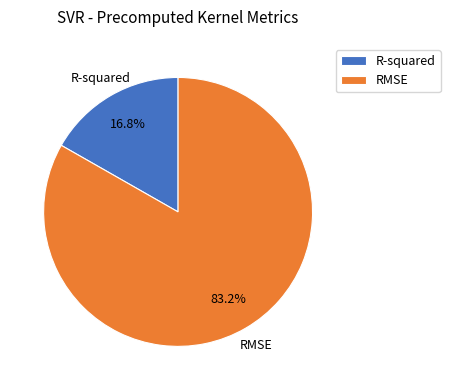

Which has a higher value, R-squared or RMSE?

RMSE